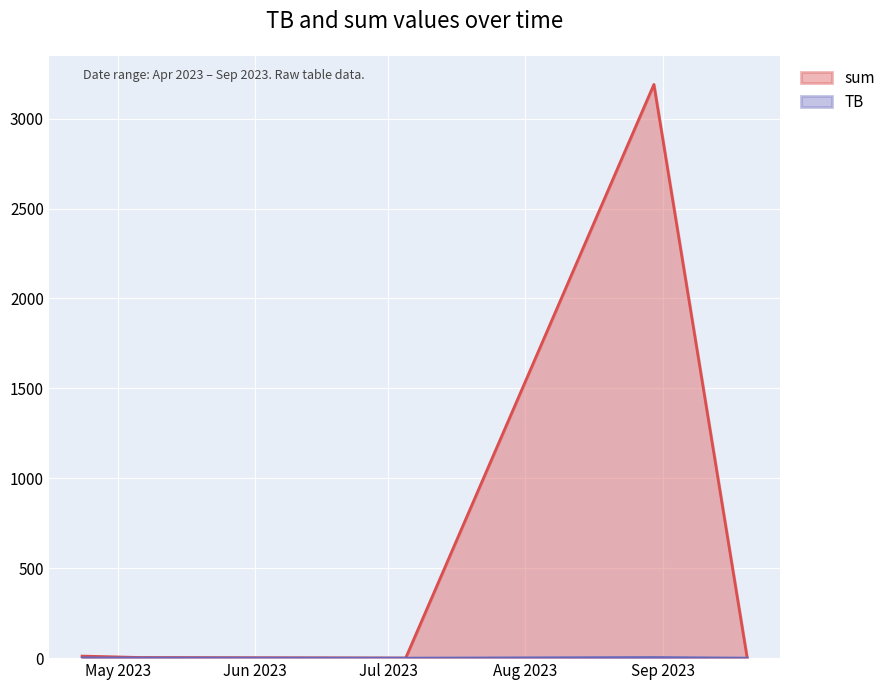

What is the difference between the maximum and second lowest values in the TB series?

3.1